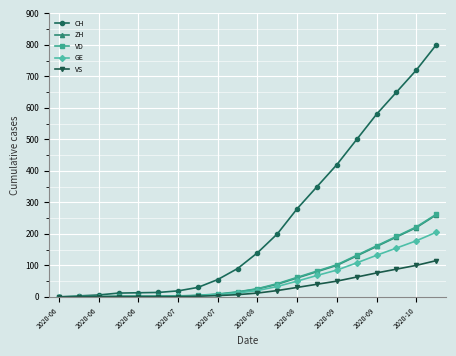

What is the difference between the maximum and minimum values in the ZH series?

260